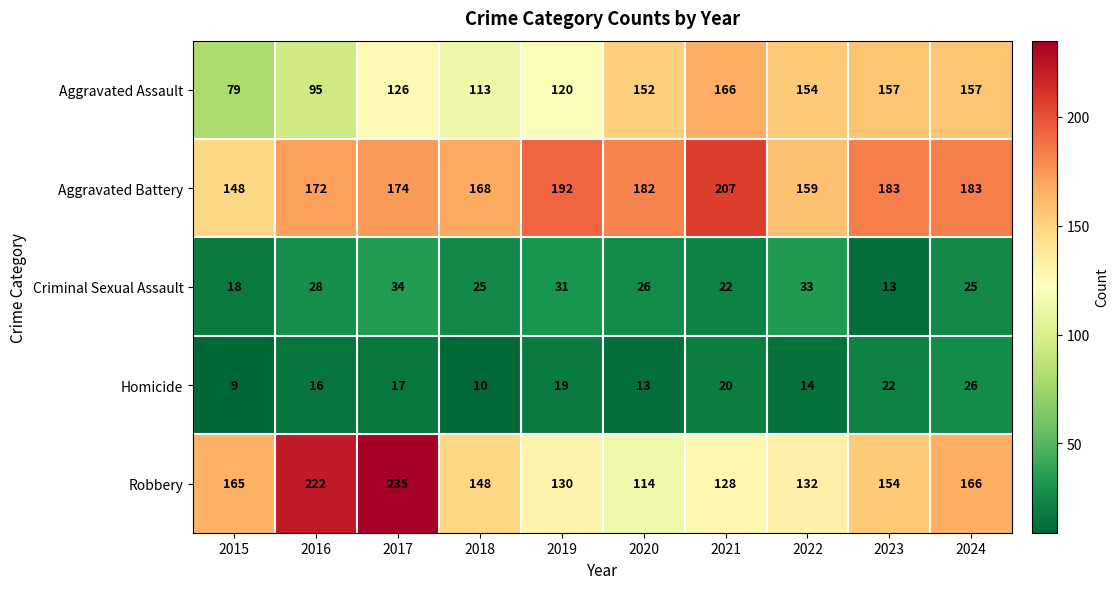

True or false: Aggravated Battery has a value of 75 at 2015.

False